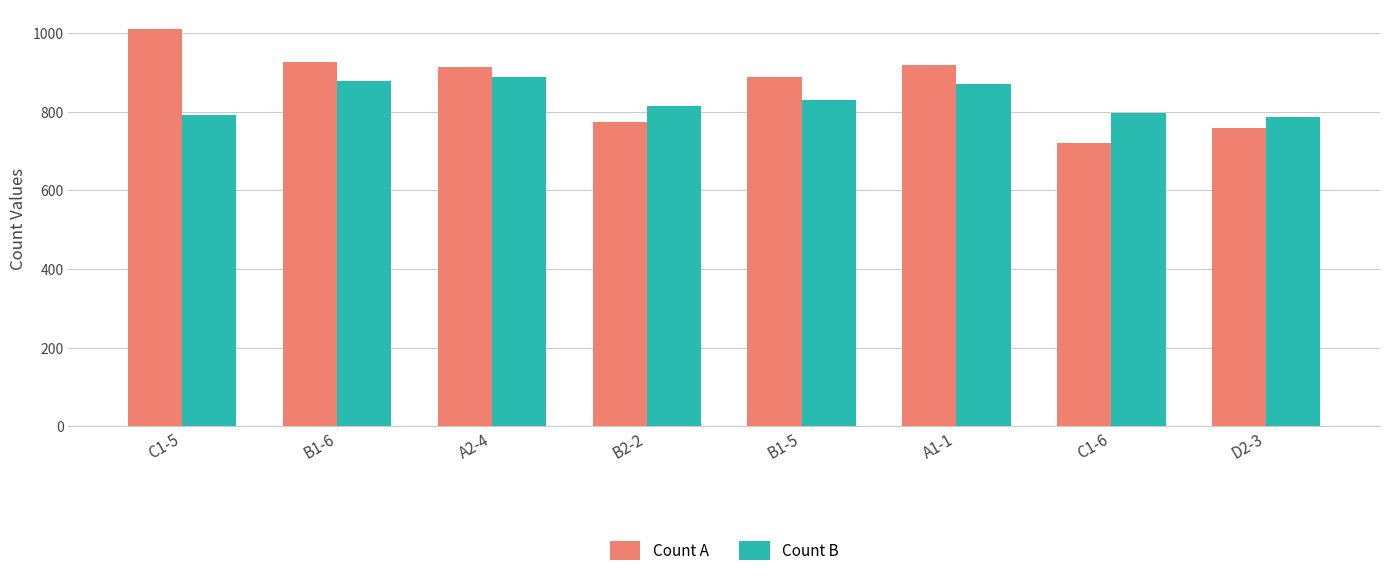

Which series has the widest spread of values?

Count A